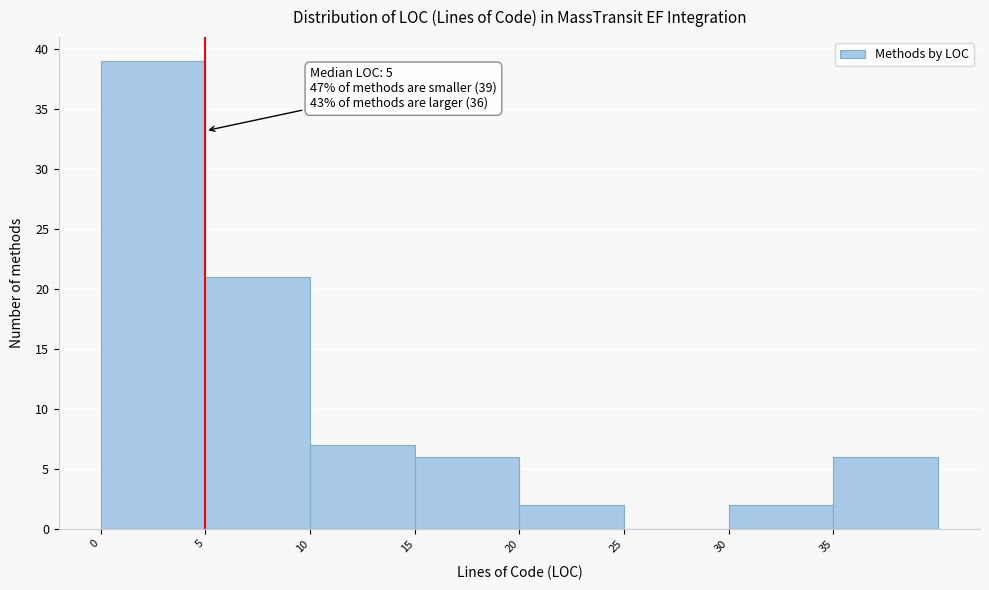

Over which range of the x-axis is the bar tallest?

0 to 5